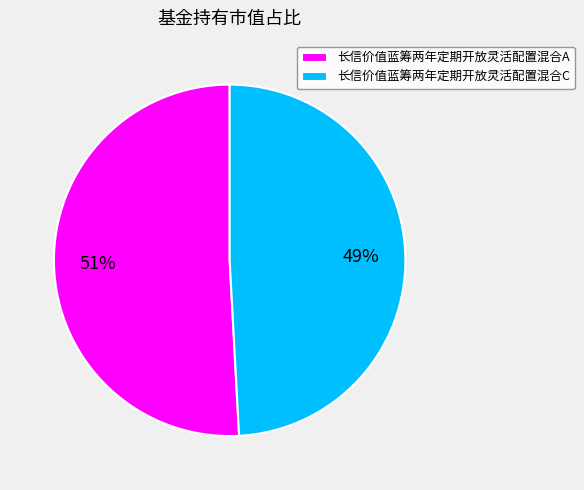

Is it true that 长信价值蓝筹两年定期开放灵活配置混合C is 61% of the pie?

False